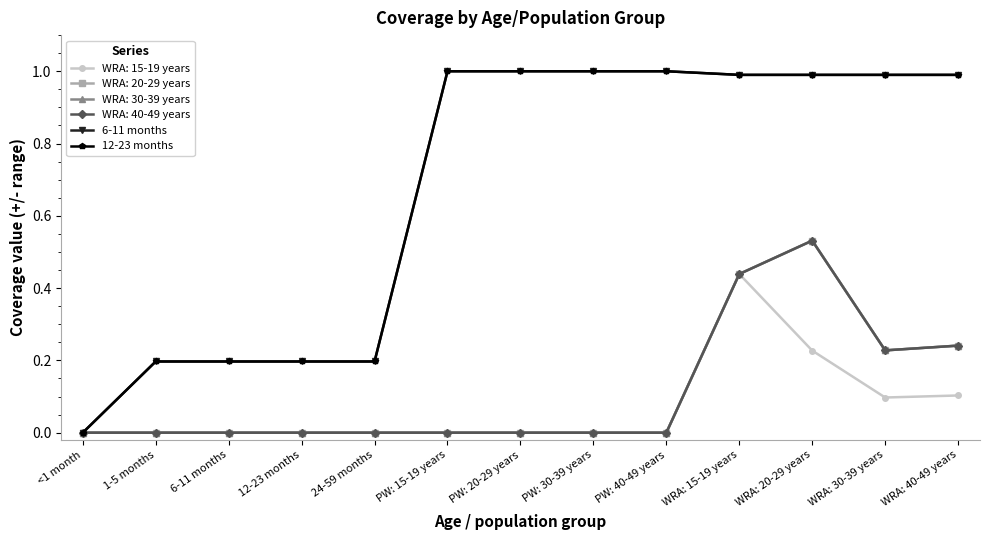

What is the sum of all 6-11 months values?

8.7